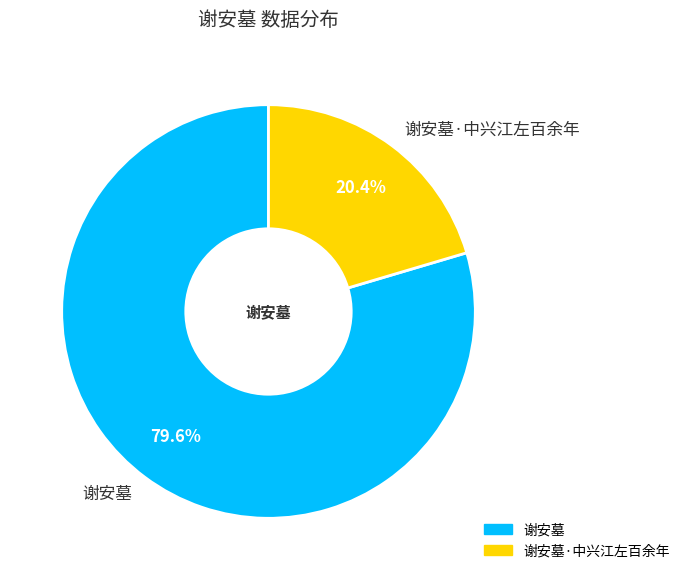

What percentage is the 谢安墓 slice, to the nearest percent?

80%